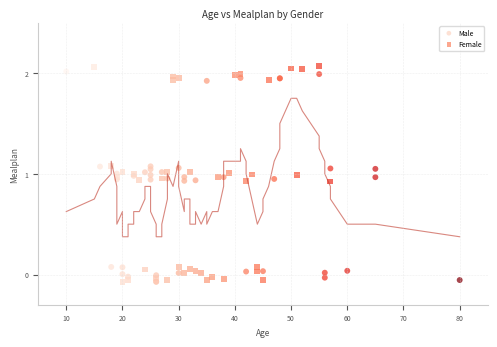

Which series reaches the maximum Y coordinate?

Female